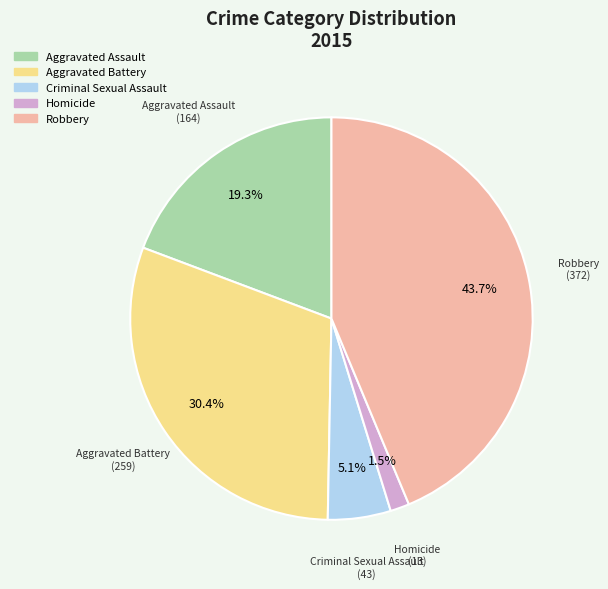

To the nearest percent, what percentage of the pie is Aggravated Battery?

30%